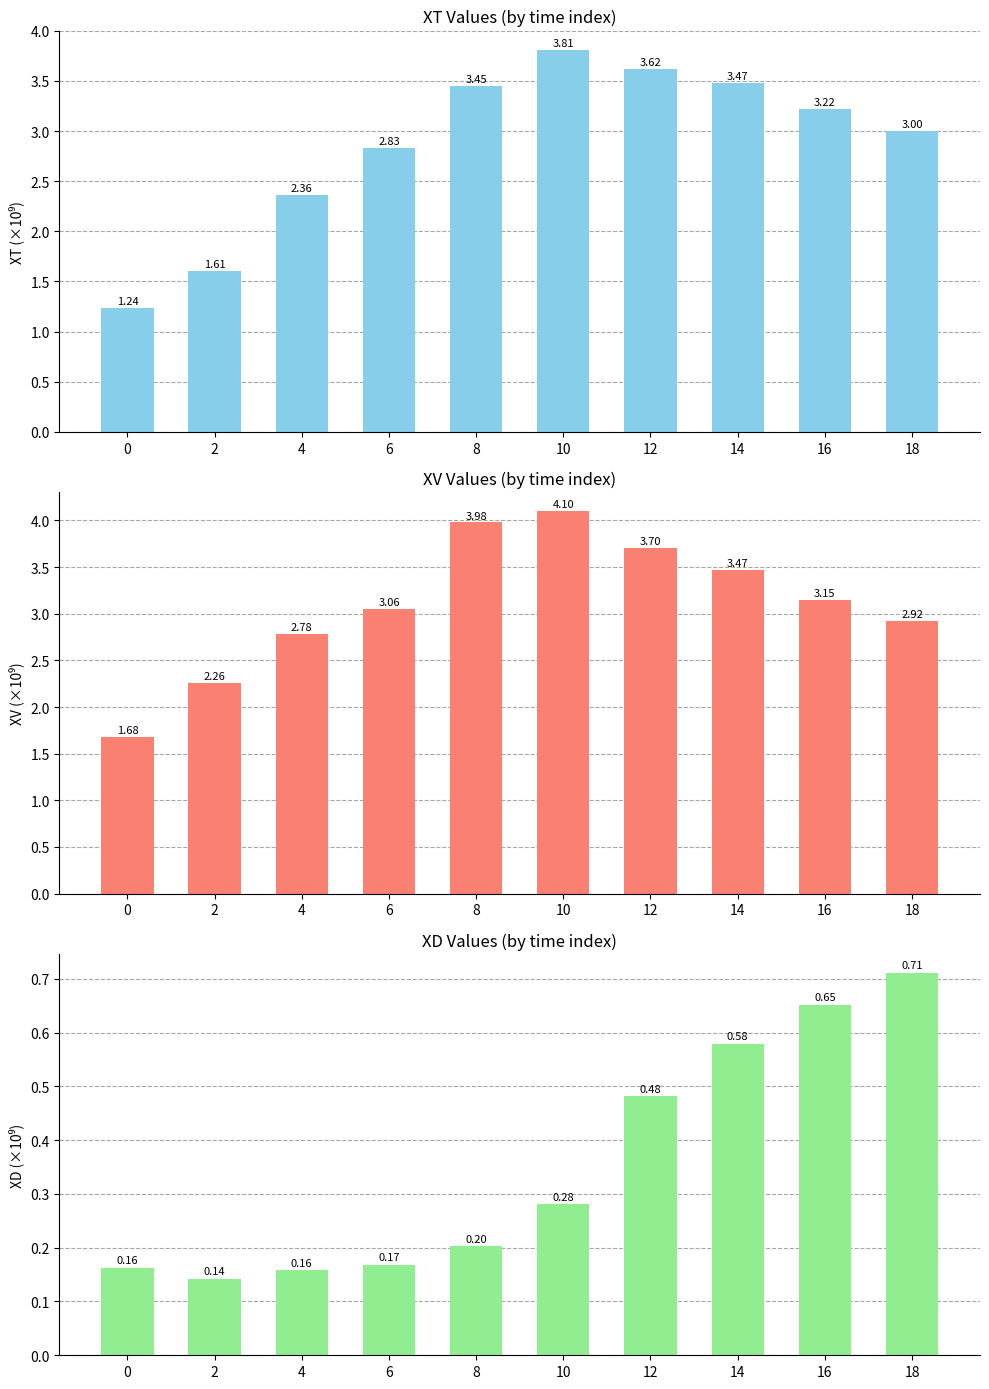

What is the highest value of the XD (×10⁹) series?

0.7